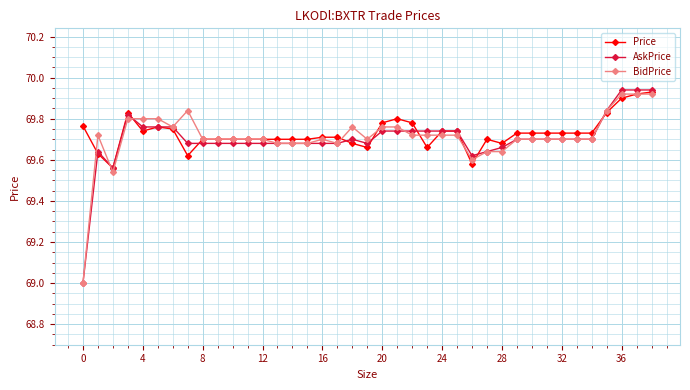

True or false: Price has more than 0 points higher than both neighbors.

True